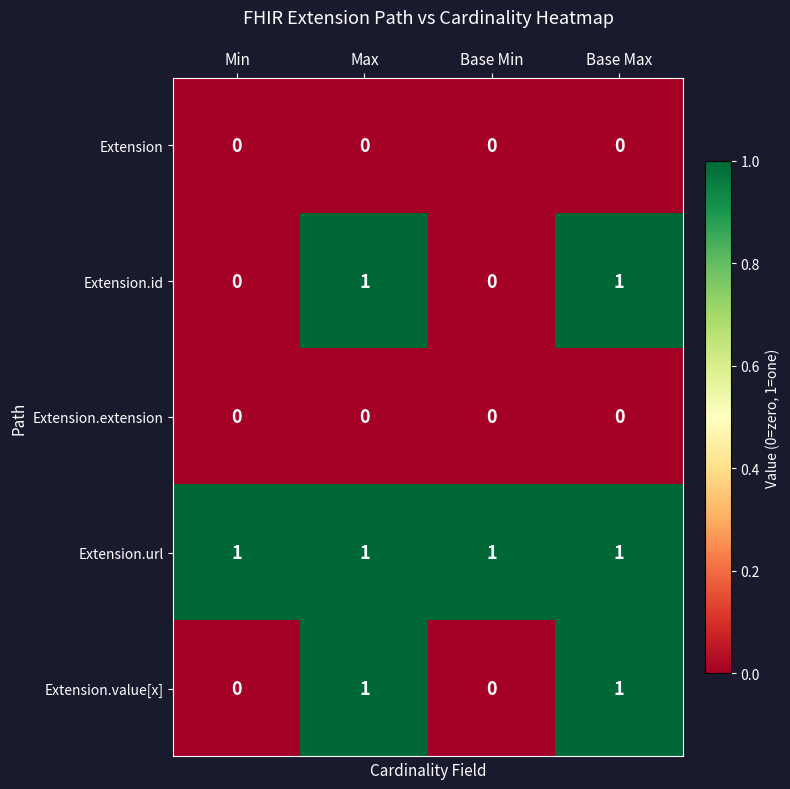

Reading left to right, what are all the values shown in this chart?

Extension: 0	0	0	0
Extension.id: 0	1	0	1
Extension.extension: 0	0	0	0
Extension.url: 1	1	1	1
Extension.value[x]: 0	1	0	1